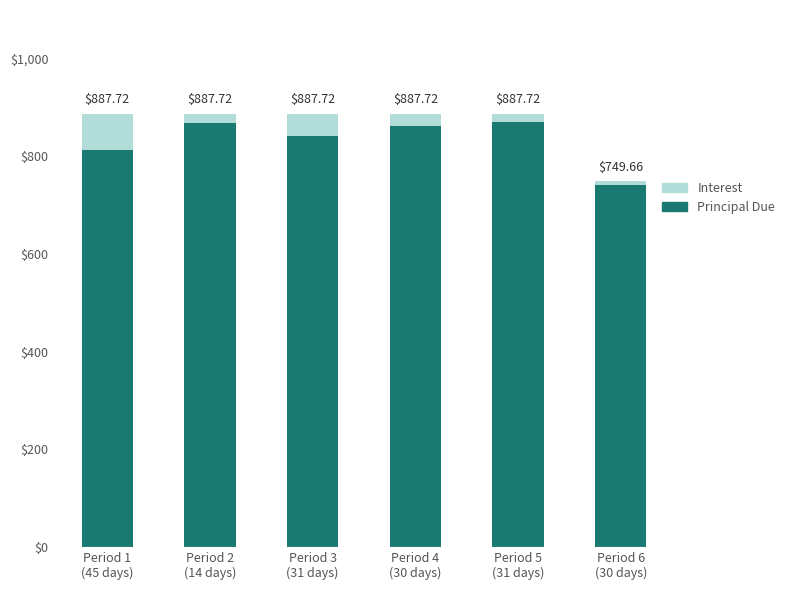

True or false: Interest has a value of 46.8 at Period 3
(31 days).

True